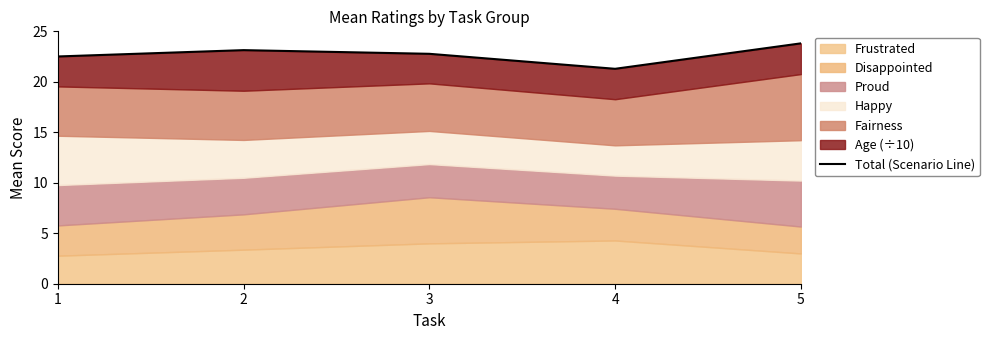

What is the difference between the second highest and minimum values?

1.9